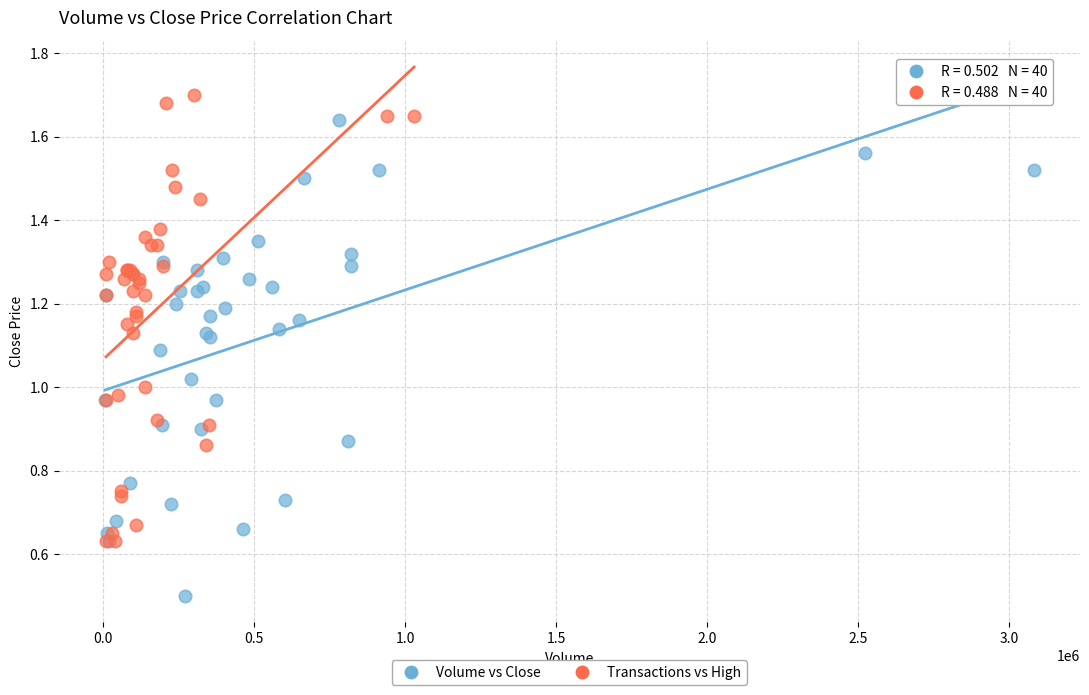

Which series reaches the maximum Y coordinate?

Transactions vs High